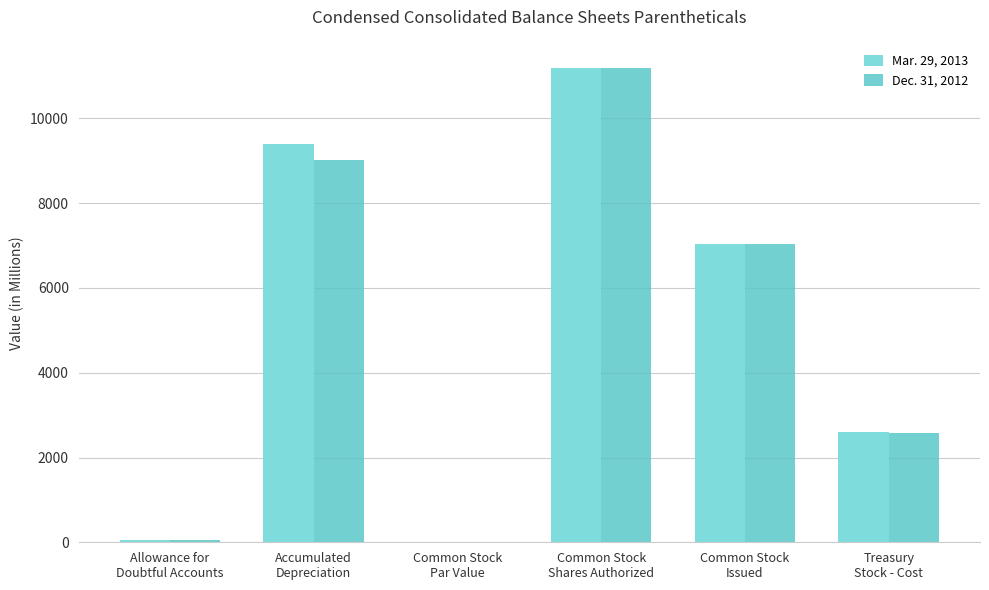

What is the maximum value shown in the chart?

11200.0